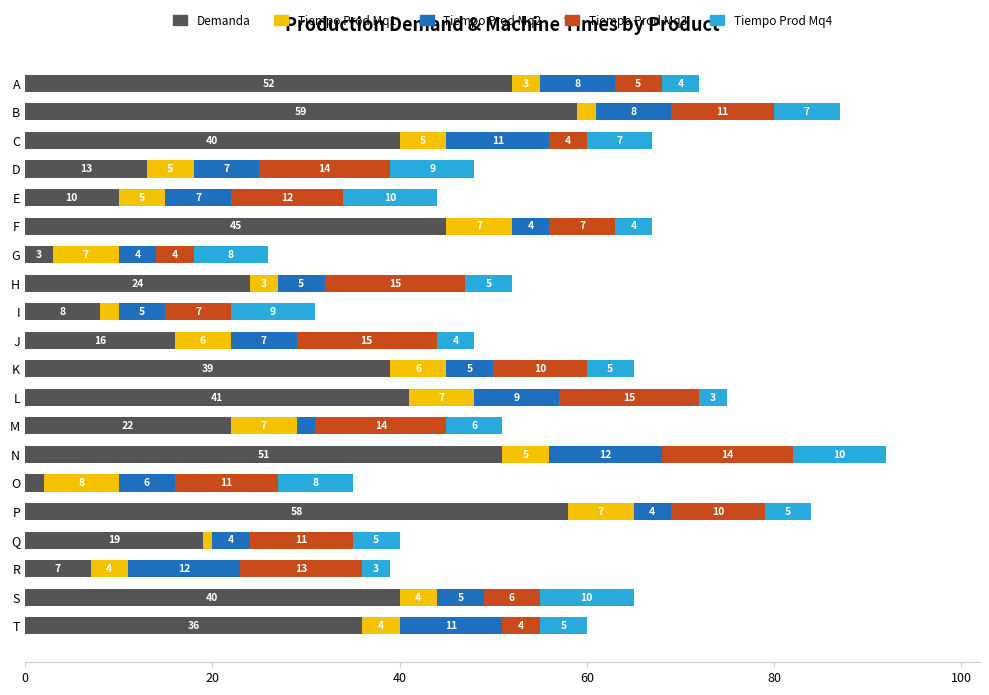

What is the total value across all series at Q?

40